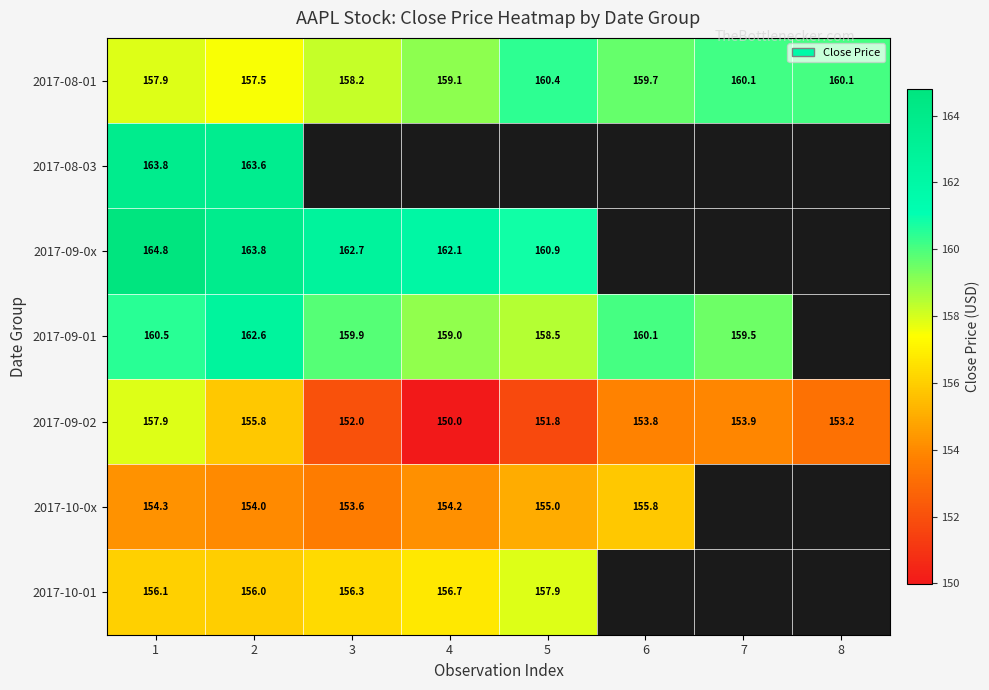

Is the value of 2017-08-01 at 6 greater than the value of 2017-09-02 at 5?

Yes